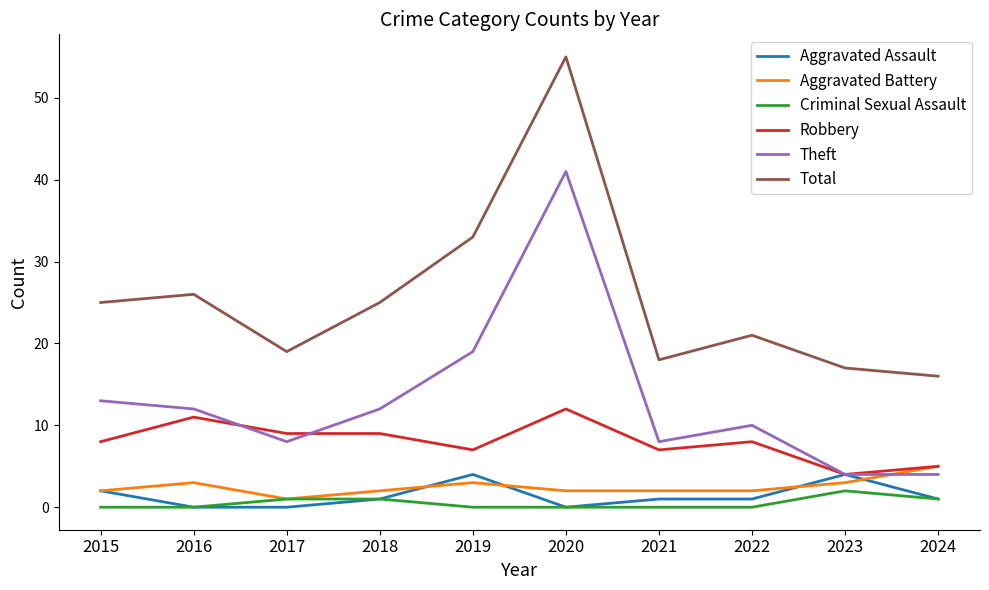

What is the difference between the highest and lowest values at 2024?

15